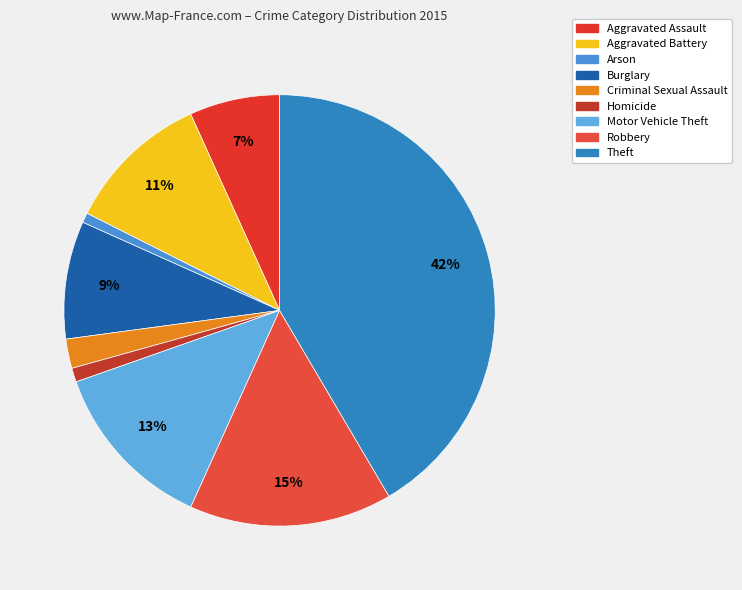

Does any single category account for the majority?

No